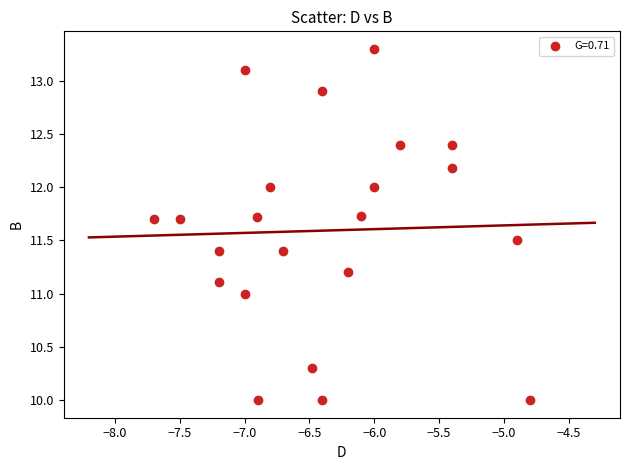

What is the range of X values (max minus min)?

2.9